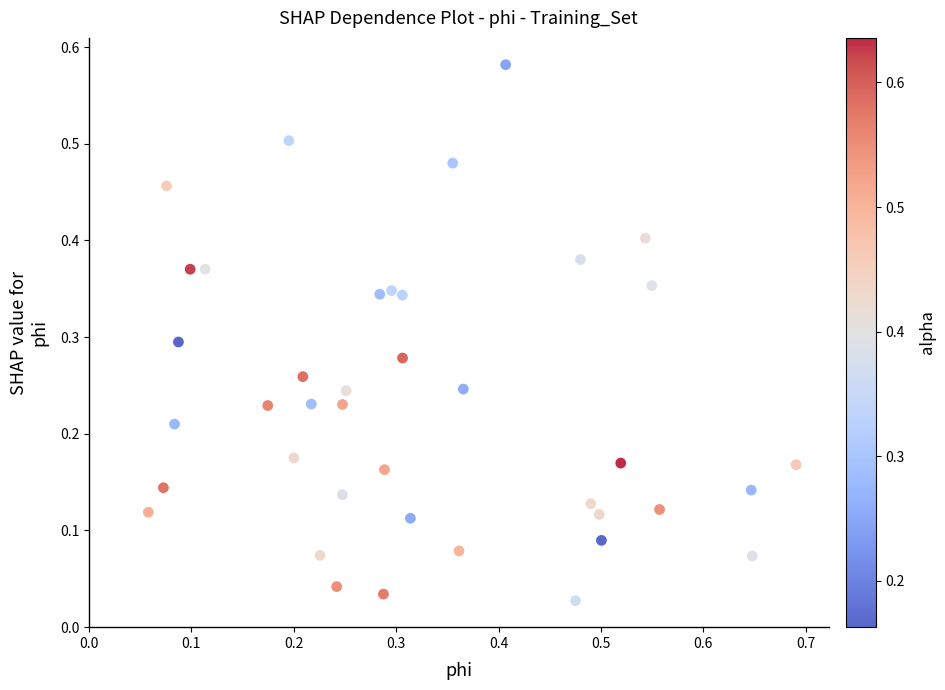

How many points are shown in the scatter plot?

40